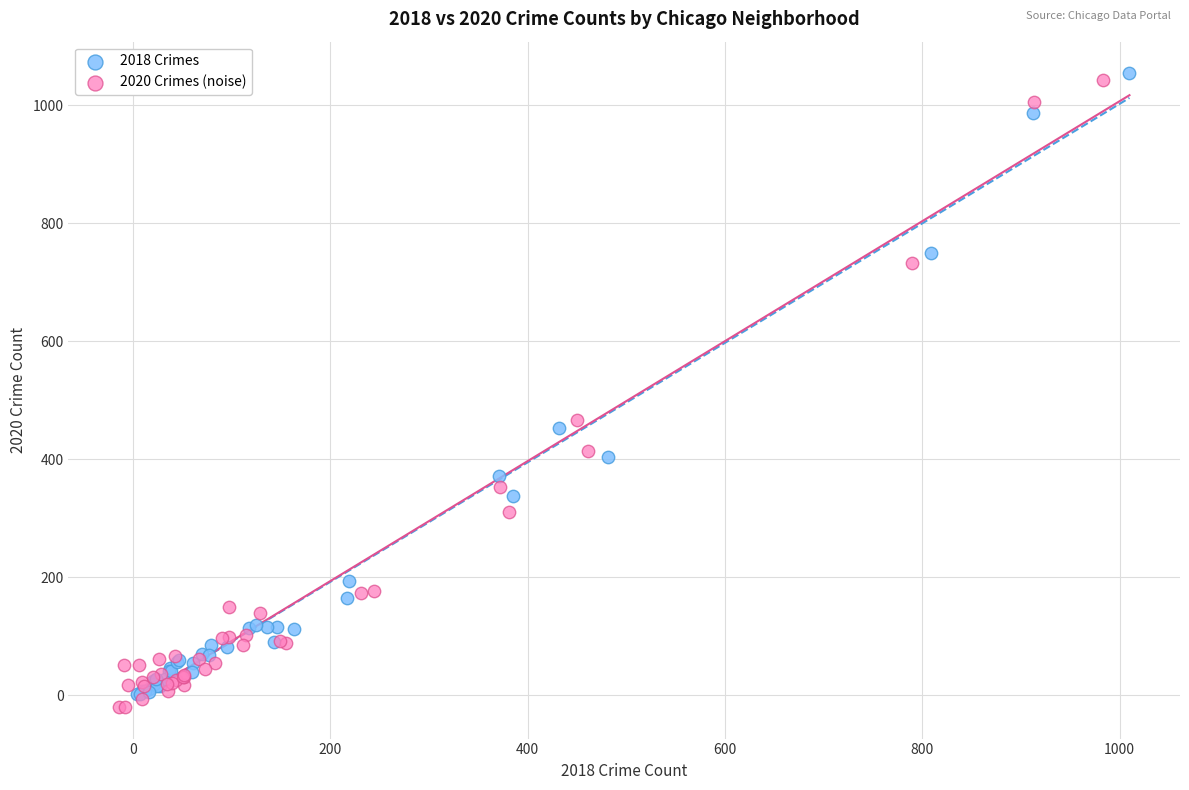

What are all the series names shown in the legend?

2018 Crimes, 2020 Crimes (noise)